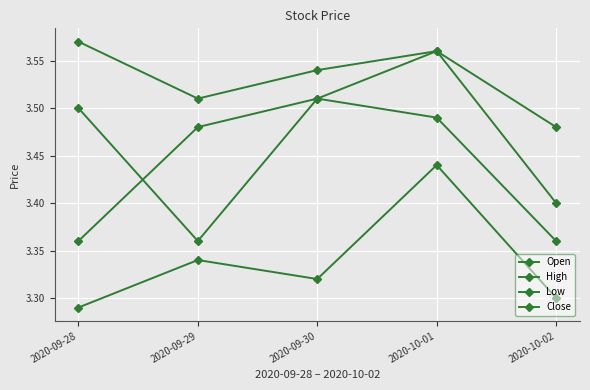

What is the difference between the High values at 2020-09-28 and 2020-09-29?

0.1